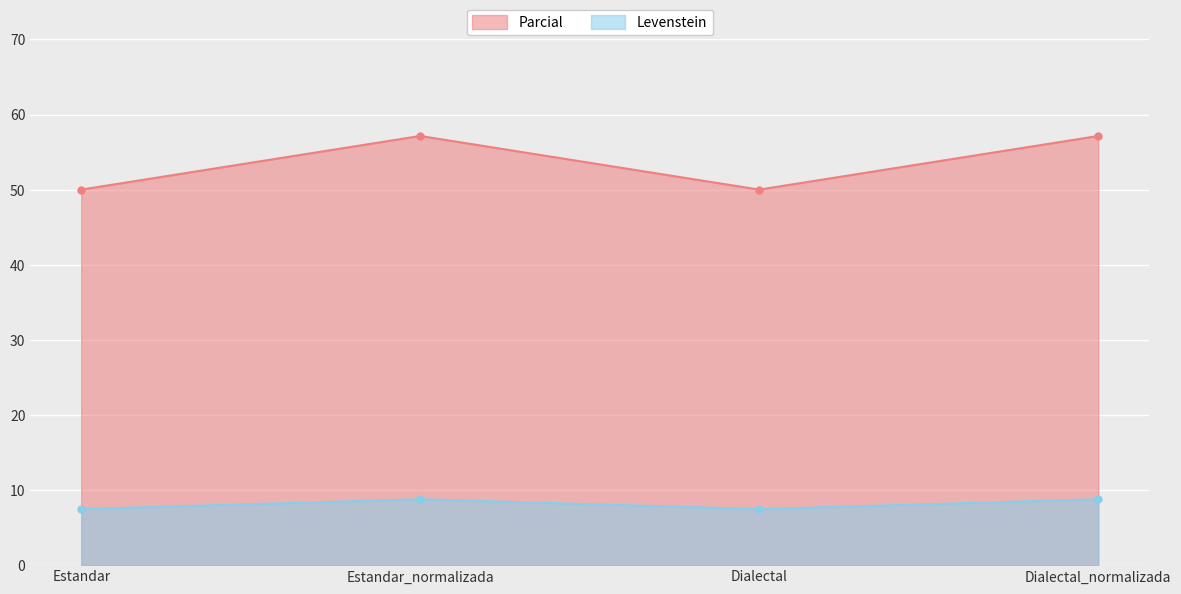

True or false: Levenstein and Parcial cross at least once.

False